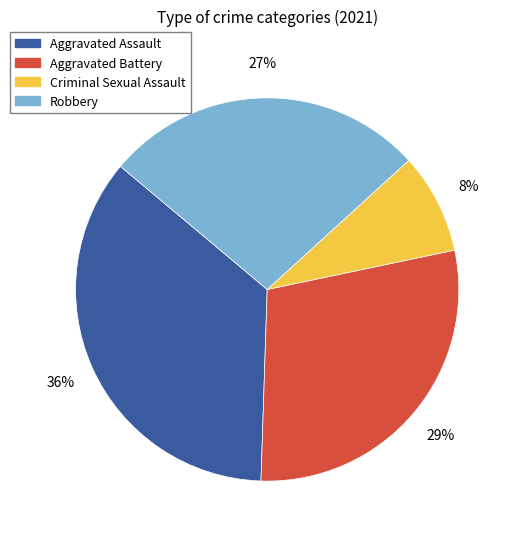

Rank the categories by value from lowest to highest.

Criminal Sexual Assault, Robbery, Aggravated Battery, Aggravated Assault